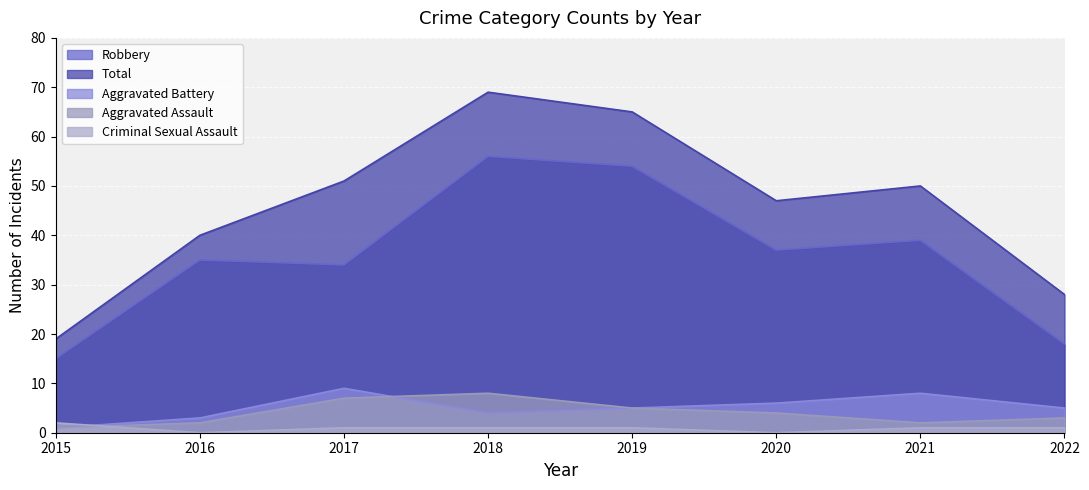

Is the value of Aggravated Assault at 2018 greater than the value of Total at 2019?

No